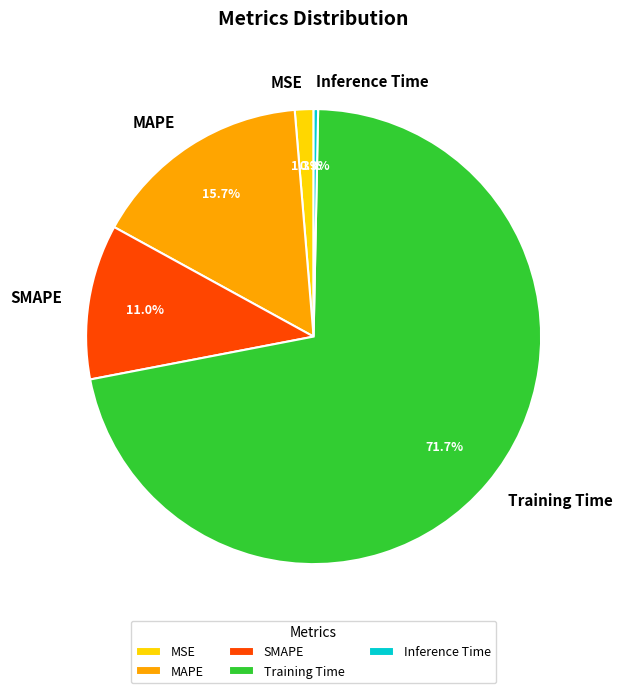

How many segments does this pie chart have?

5